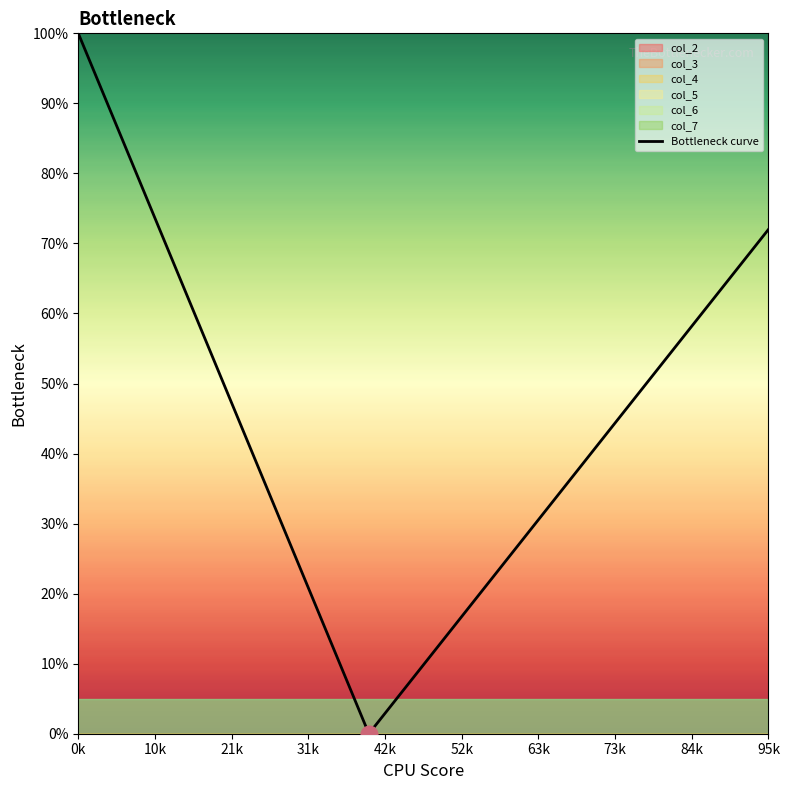

Reading right to left, what are all the values shown in this chart?

72.0	65.5	58.9	52.4	45.8	39.3	32.7	26.2	19.6	13.1	6.5	0.0	12.5	25.0	37.5	50.0	62.5	75.0	87.5	100.0